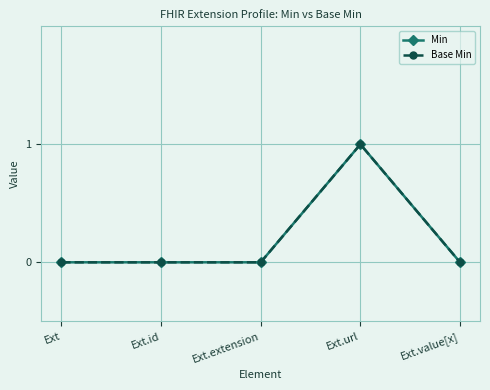

At which category does the chart reach its minimum across all series?

Ext